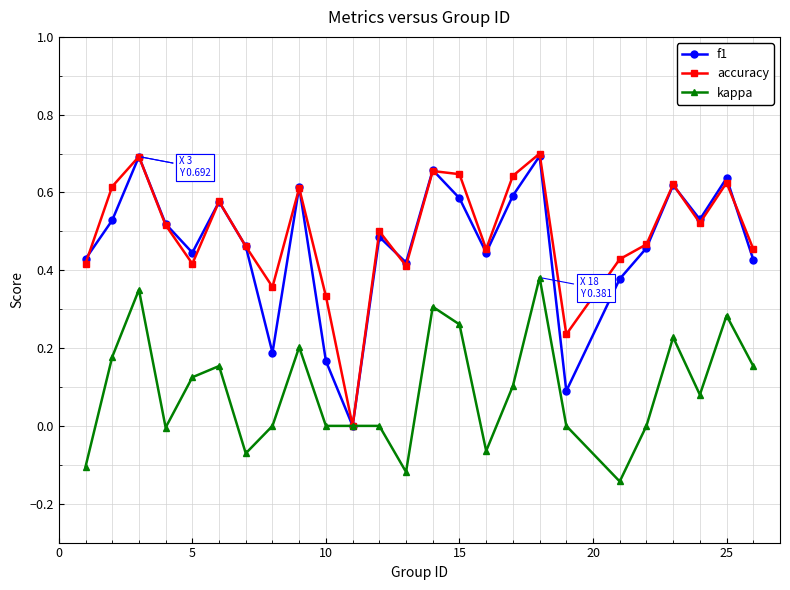

True or false: f1 has more than 2 interior local peaks.

True